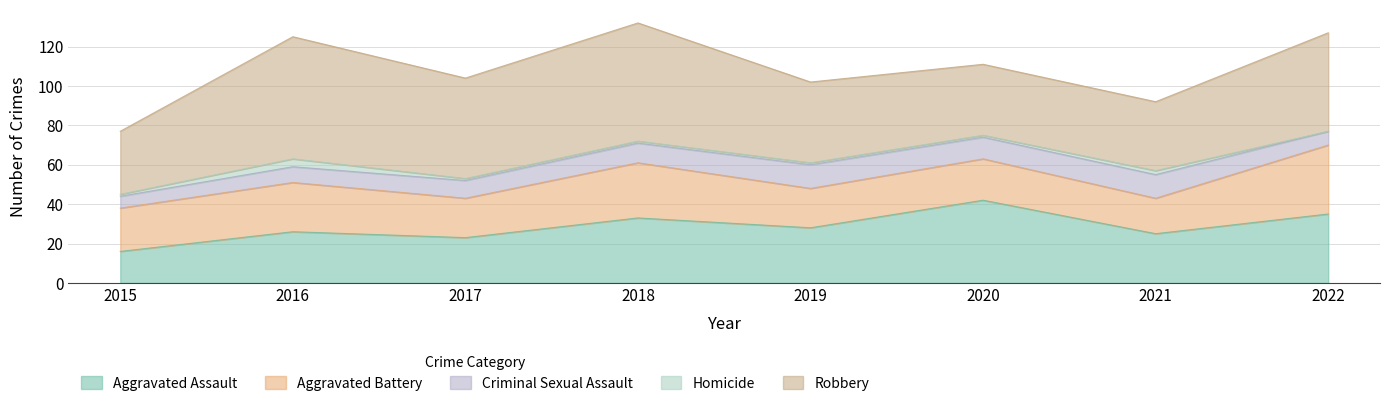

The Aggravated Battery series shows 8 at 2019. True or false?

False